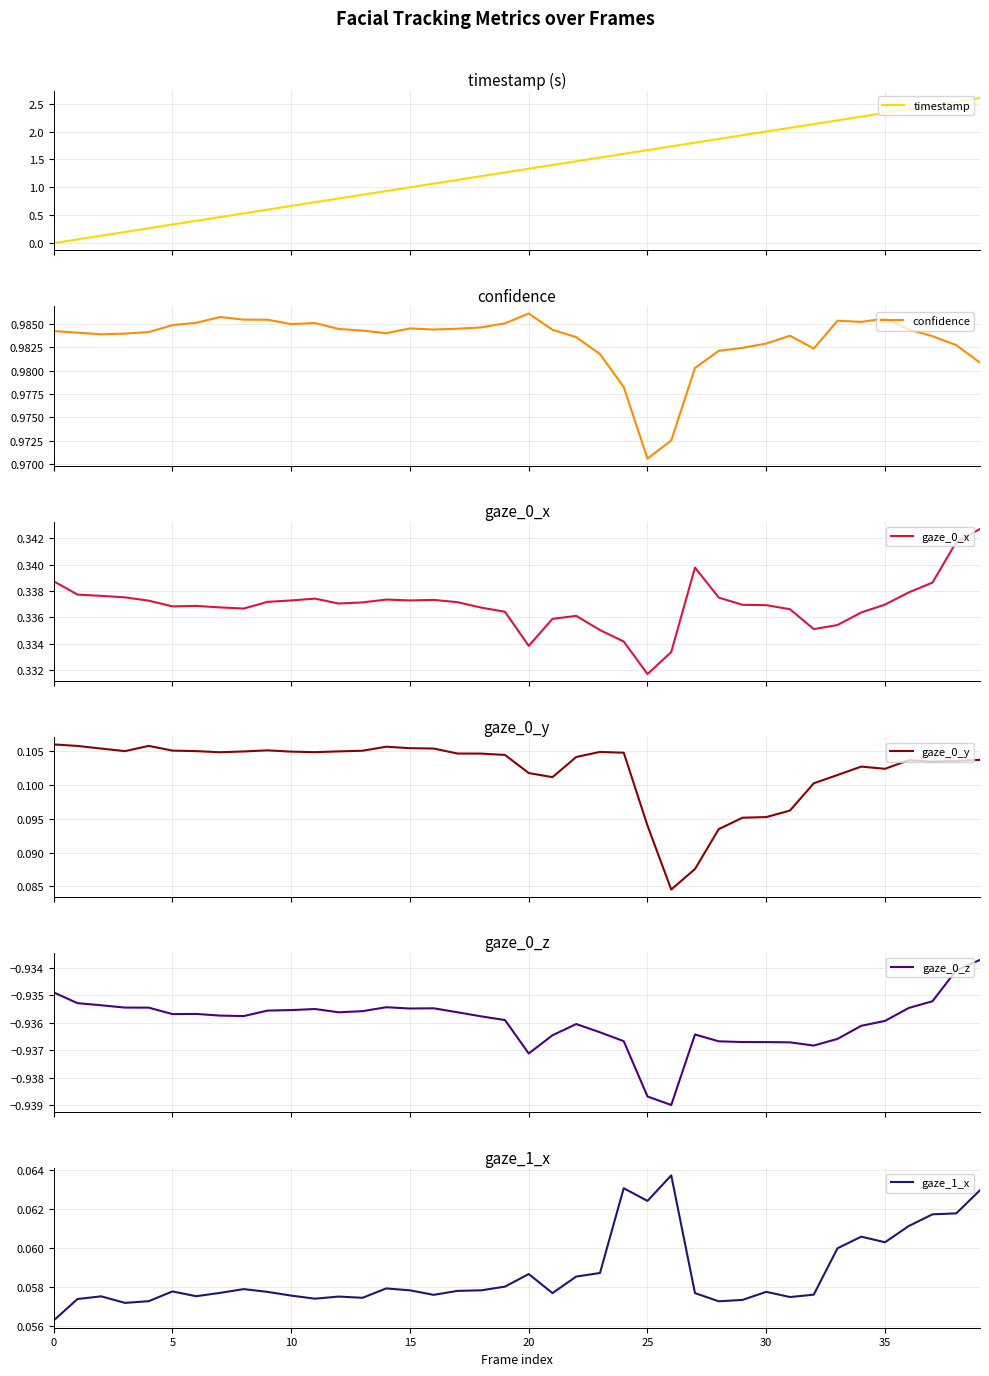

What is the highest value of the timestamp series?

2.6